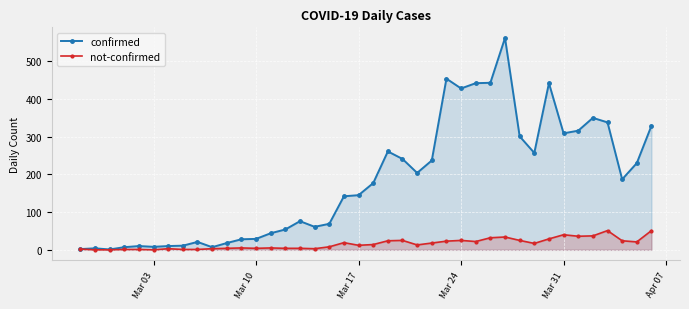

Reading right to left, what are all the values shown in this chart?

confirmed: 329	230	187	338	350	316	309	442	257	301	562	443	442	428	454	237	204	241	261	177	145	142	69	61	76	54	44	29	28	18	7	21	11	10	8	10	7	1	4	2
not-confirmed: 51	21	24	51	37	36	40	29	17	25	34	32	22	25	23	18	13	25	24	14	12	19	8	3	4	4	5	4	5	4	3	1	1	3	0	1	1	0	0	2